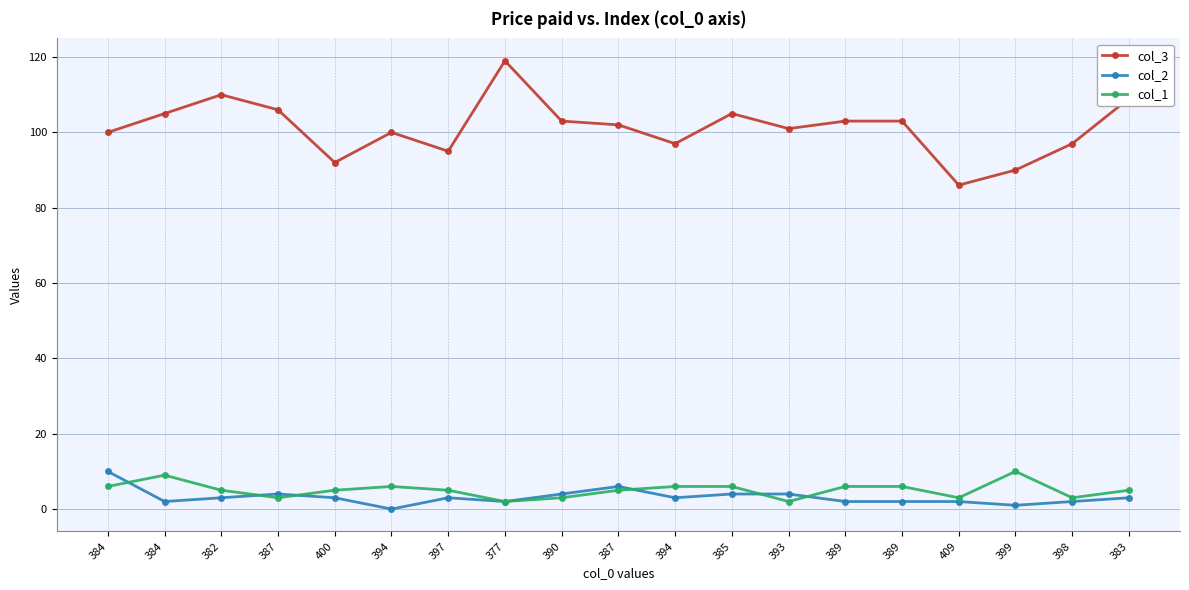

True or false: col_1 has more than 0 points higher than both neighbors.

True